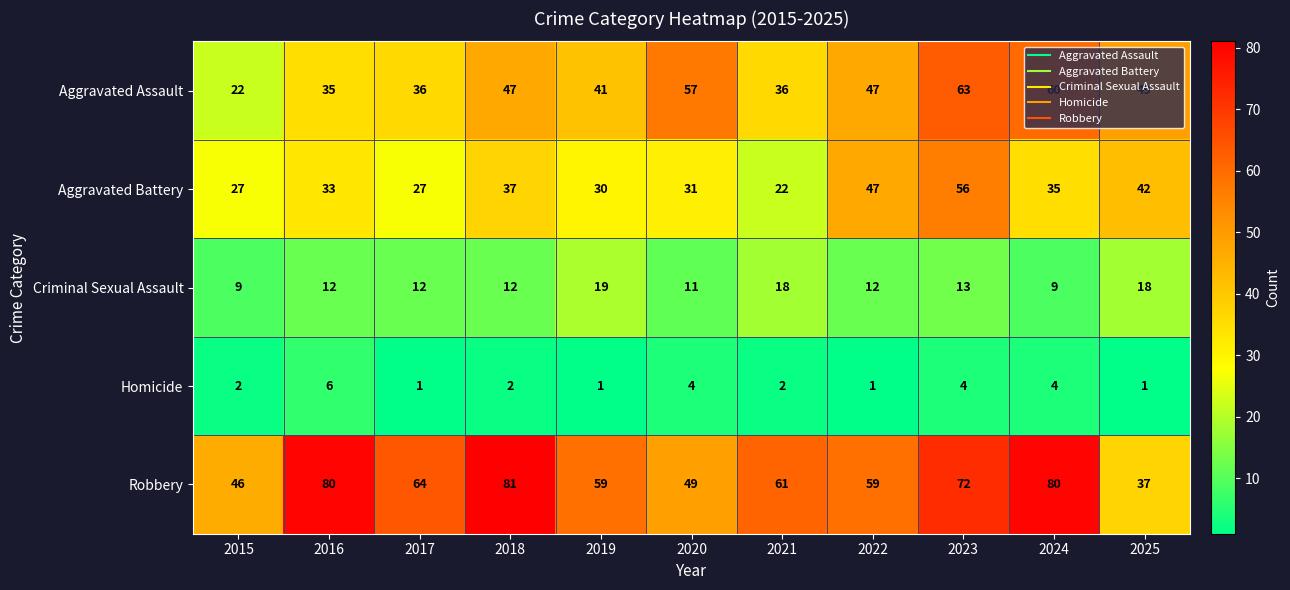

At 2019, list the series in order from largest to smallest.

Robbery, Aggravated Assault, Aggravated Battery, Criminal Sexual Assault, Homicide